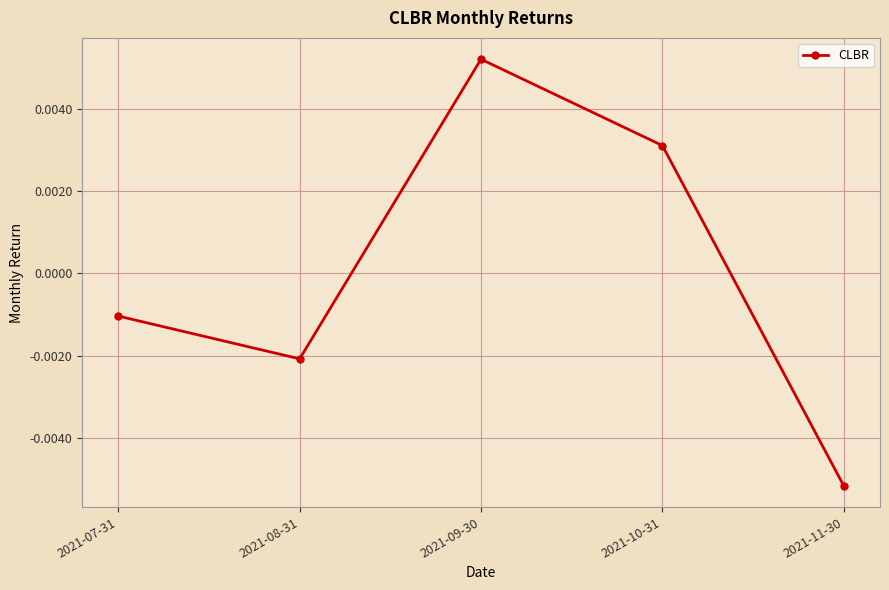

What position from the right is 2021-10-31?

2